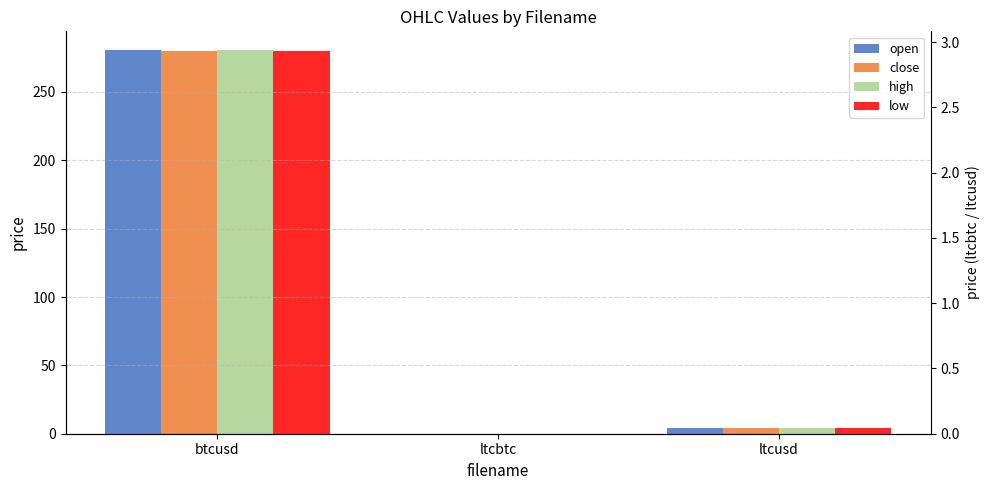

True or false: low has a value of 280.3 at btcusd.

True